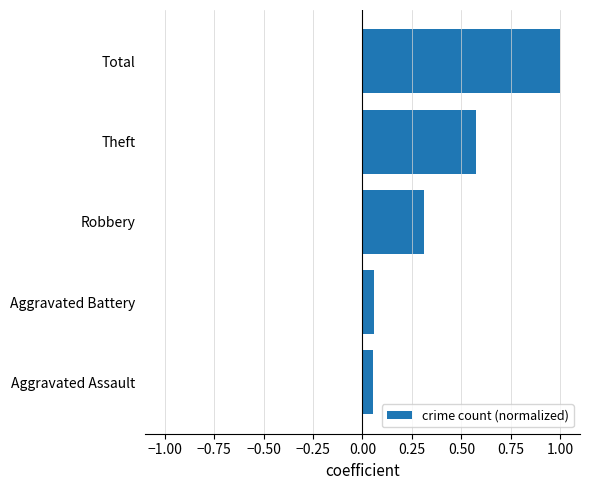

What is the difference between the maximum and second lowest values?

0.9